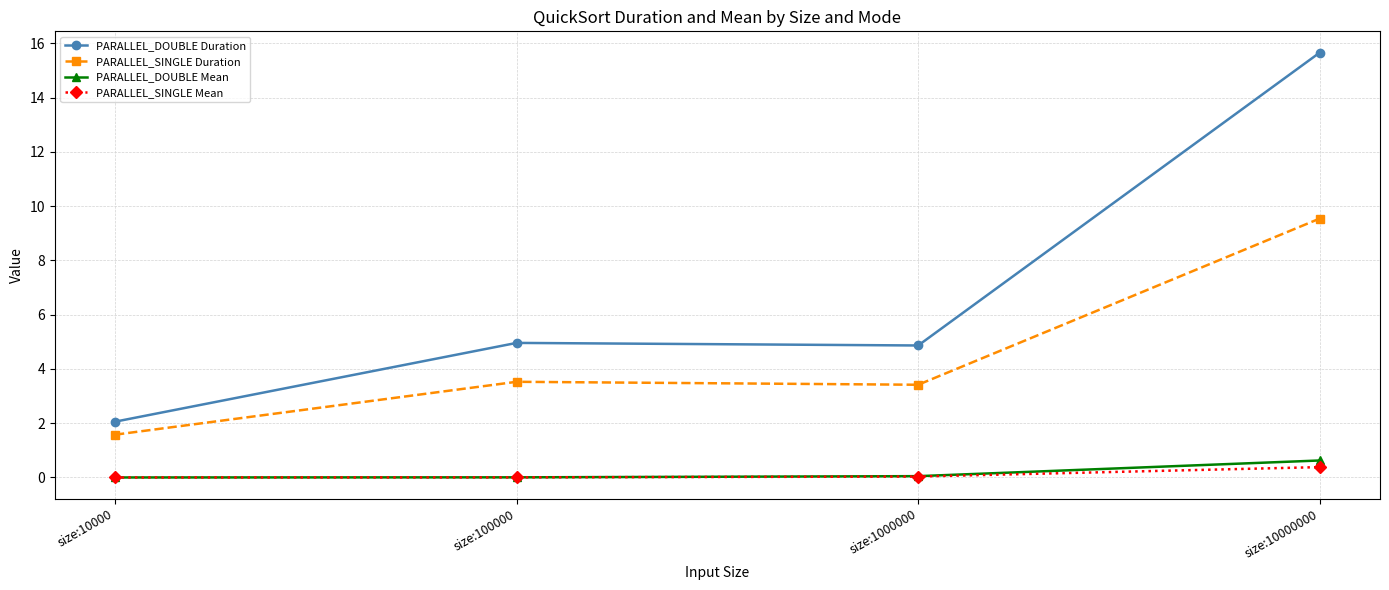

How many distinct data groups are displayed?

4